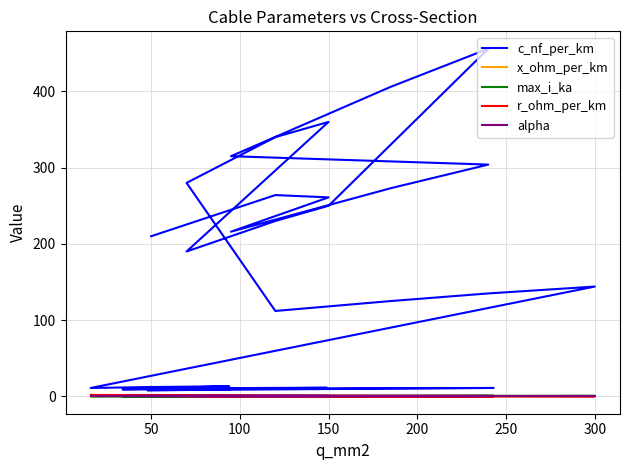

True or false: x_ohm_per_km and c_nf_per_km intersect in this chart.

False